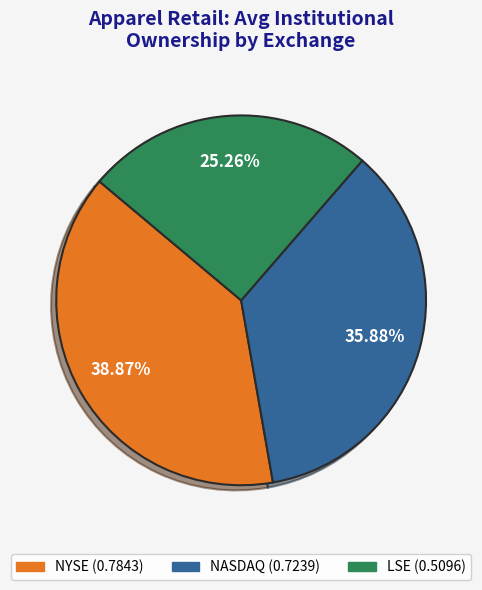

Is the sum of NYSE and NASDAQ greater than half?

Yes